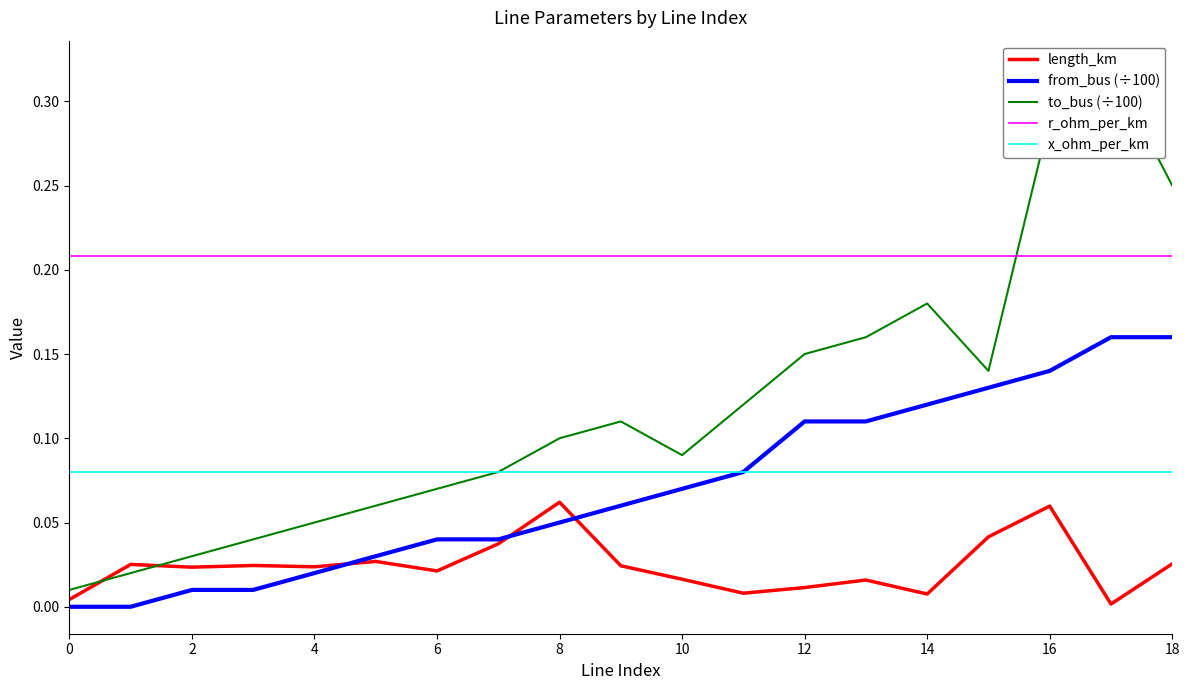

True or false: from_bus (÷100) has a value of 0.0 at 6.

True